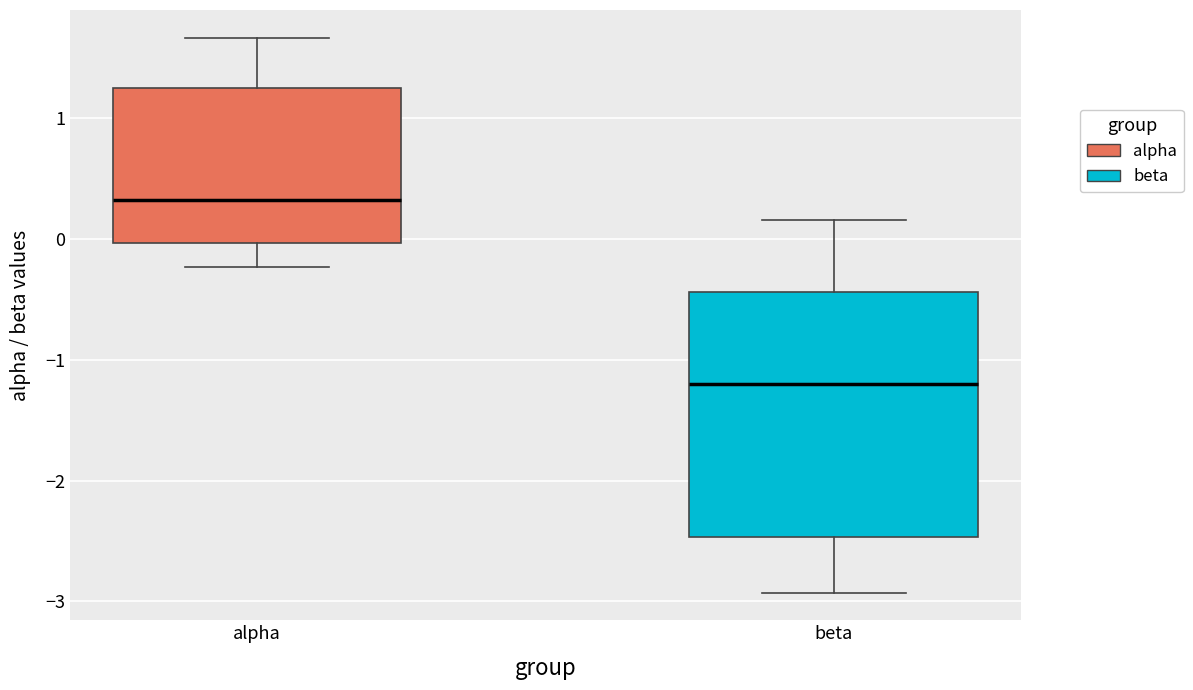

Where is the lower edge of the box for alpha on the y-axis? The values are not printed on the chart, so give them approximately, as read against the axis.

0.0